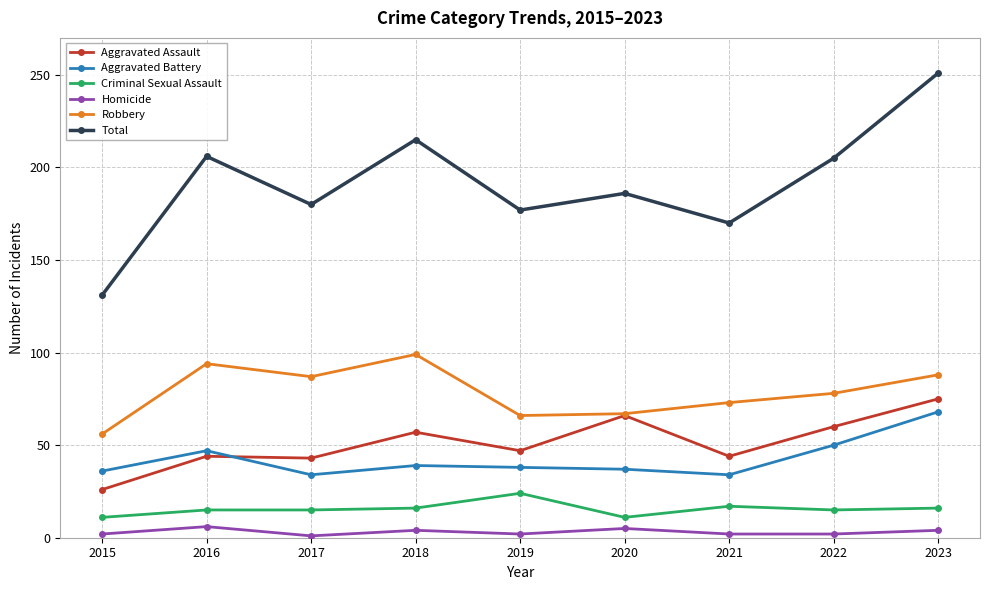

At which category is the sum across all series the highest?

2023